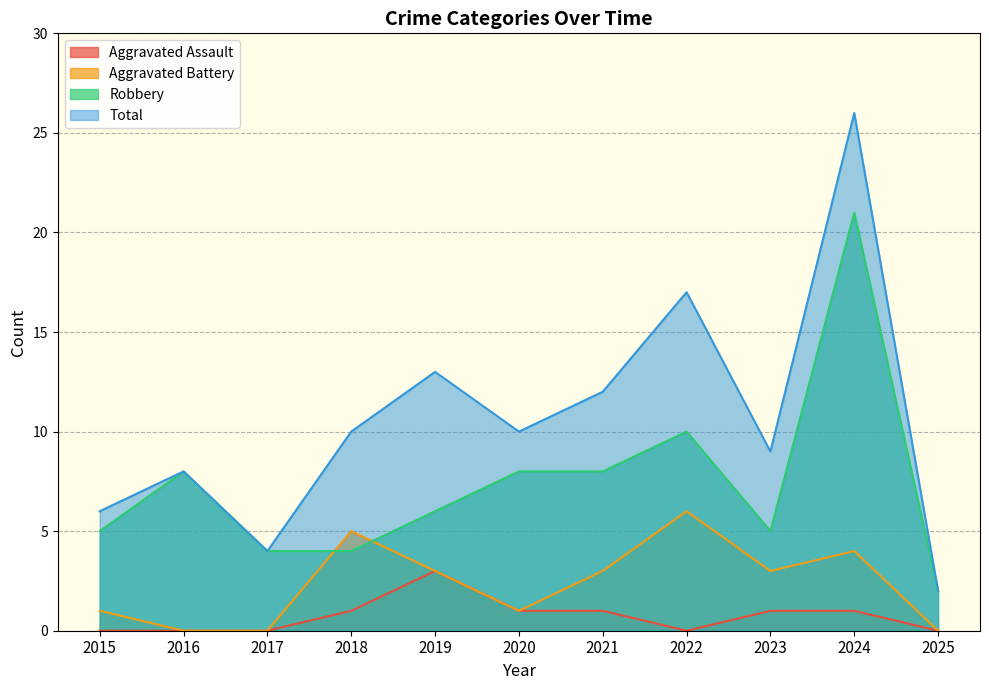

How many values in the Aggravated Assault series are below 1?

5